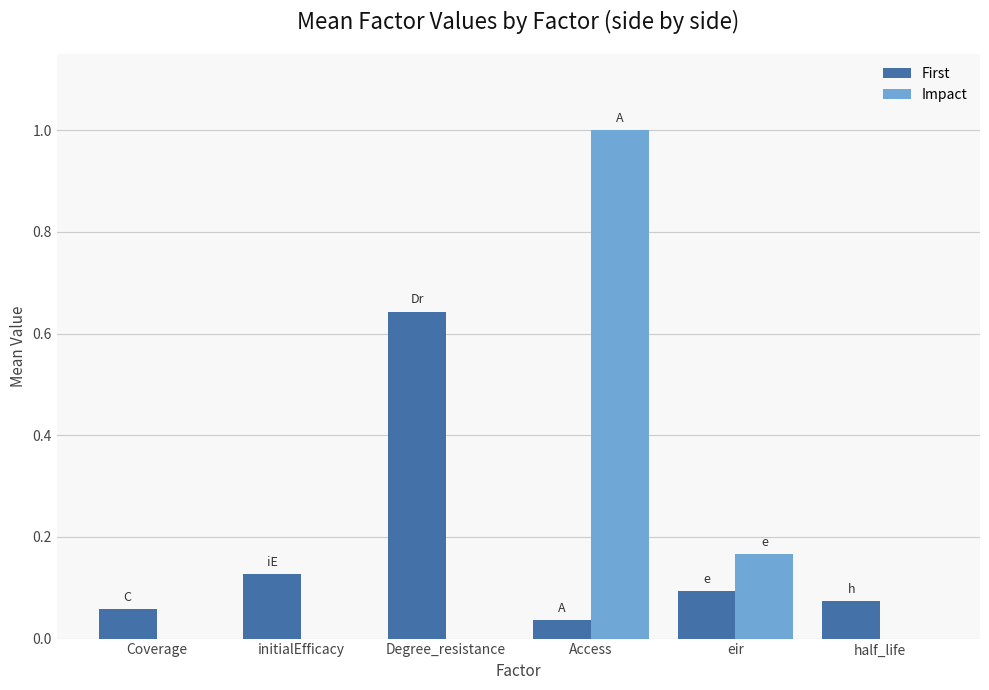

Is the value of Impact at initialEfficacy greater than the value of First at Degree_resistance?

No